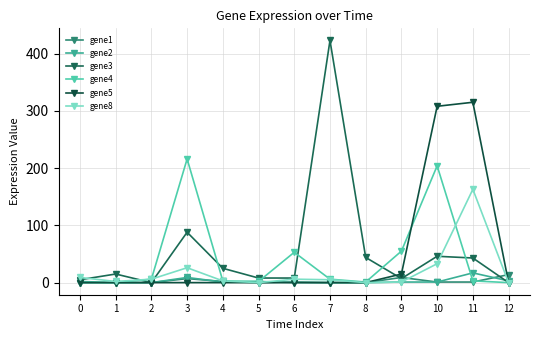

Which series has the largest total across all categories?

gene3